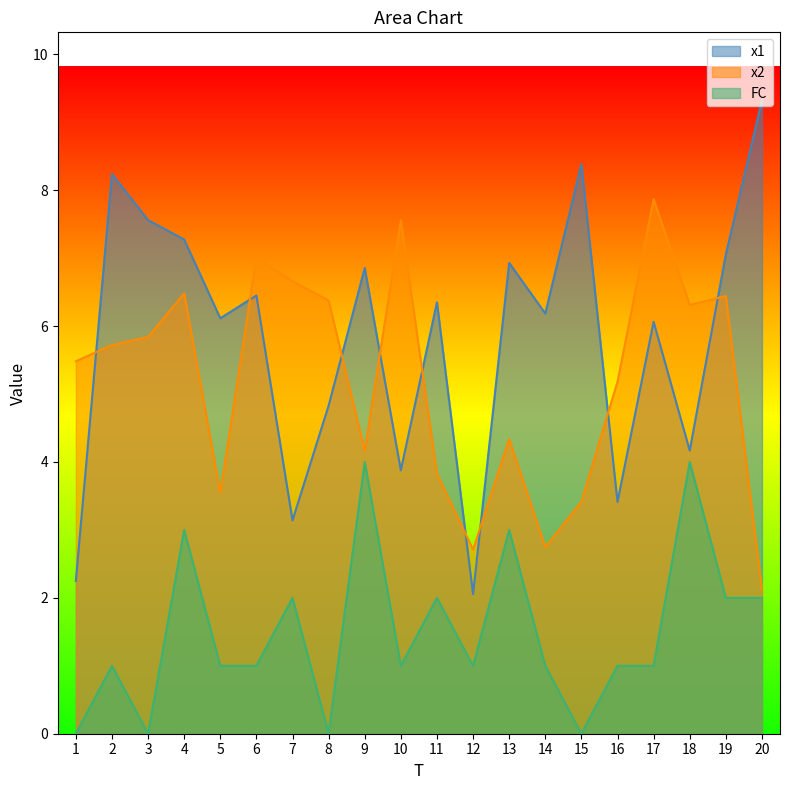

At which category does the chart reach its peak across all series?

20